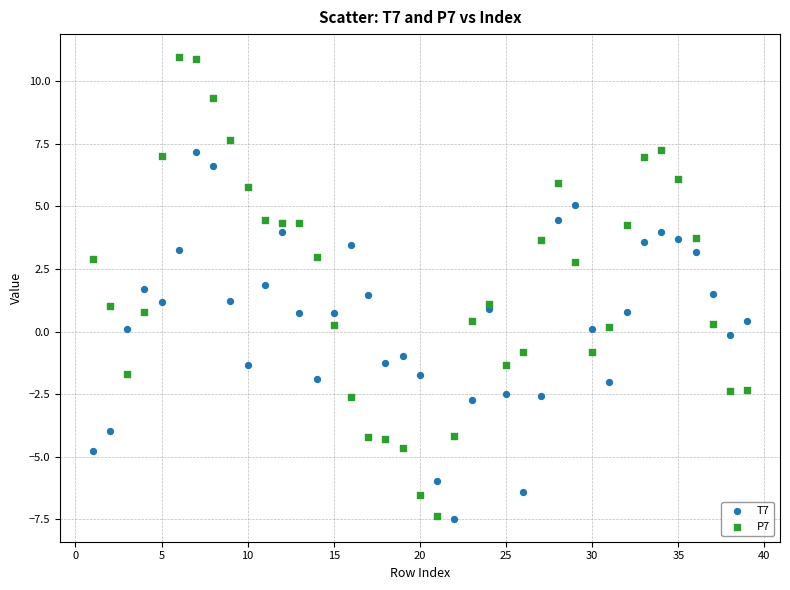

Which series has the largest Y range (max minus min)?

P7